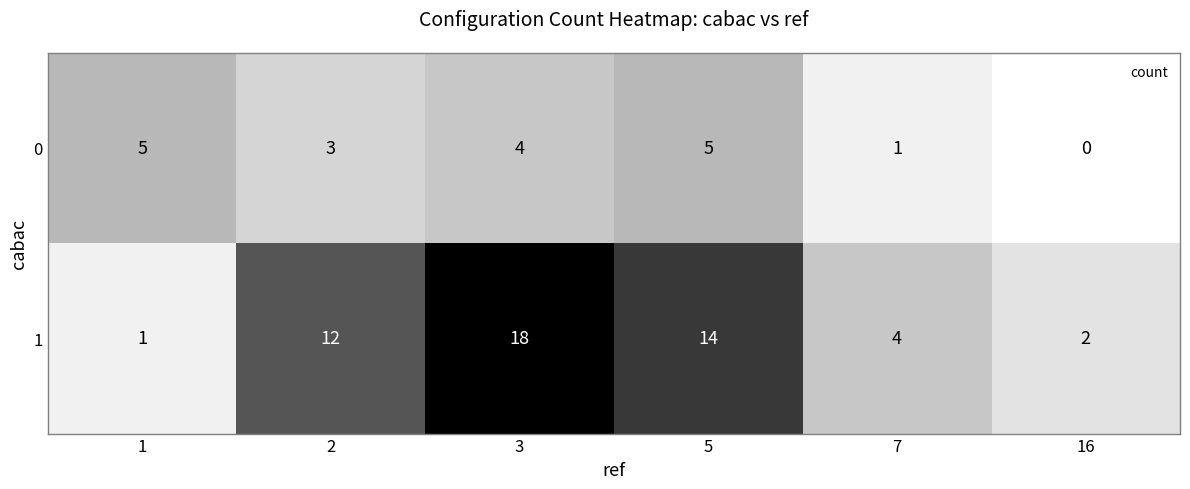

True or false: 1 has a value of 1 at 1.

True